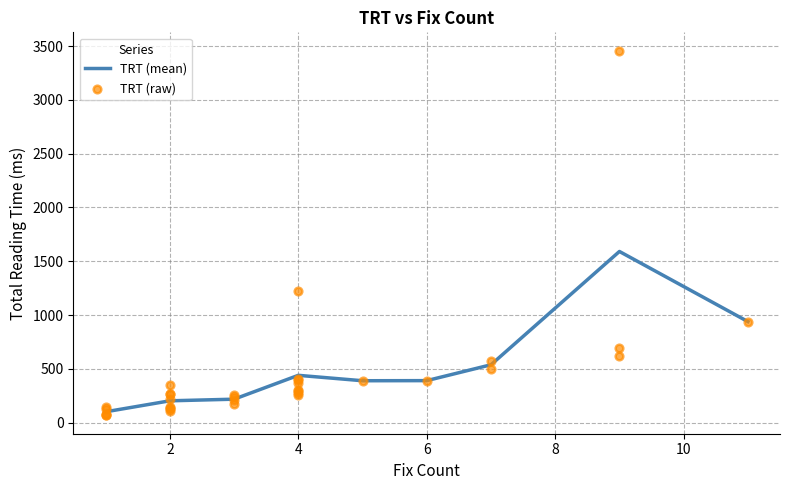

What is the minimum value for TRT (mean)?

100.2